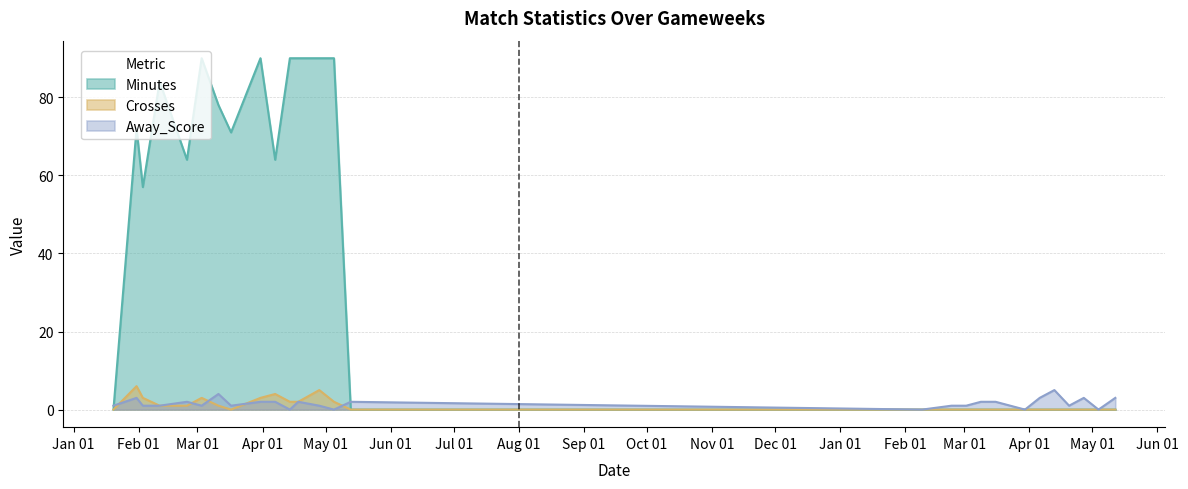

How many data points in Away_Score are above 1?

13